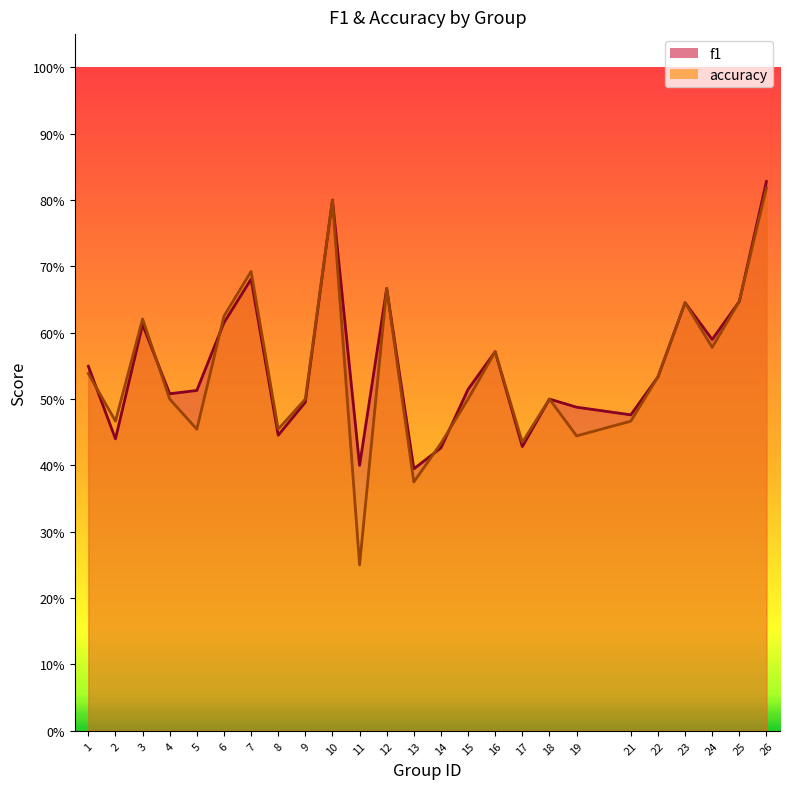

What is the value of the accuracy point at the 24th from the left?

0.6